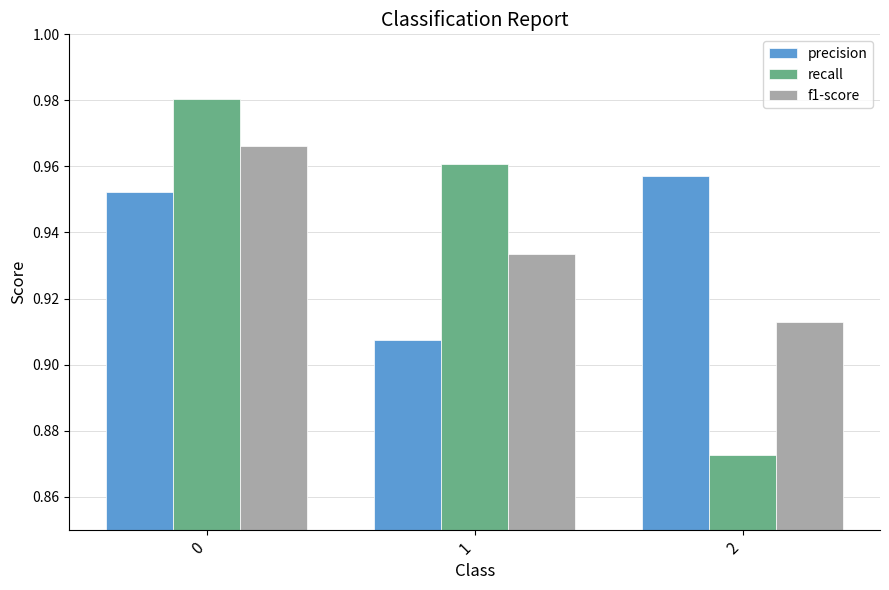

Which series has the largest range (max minus min)?

recall